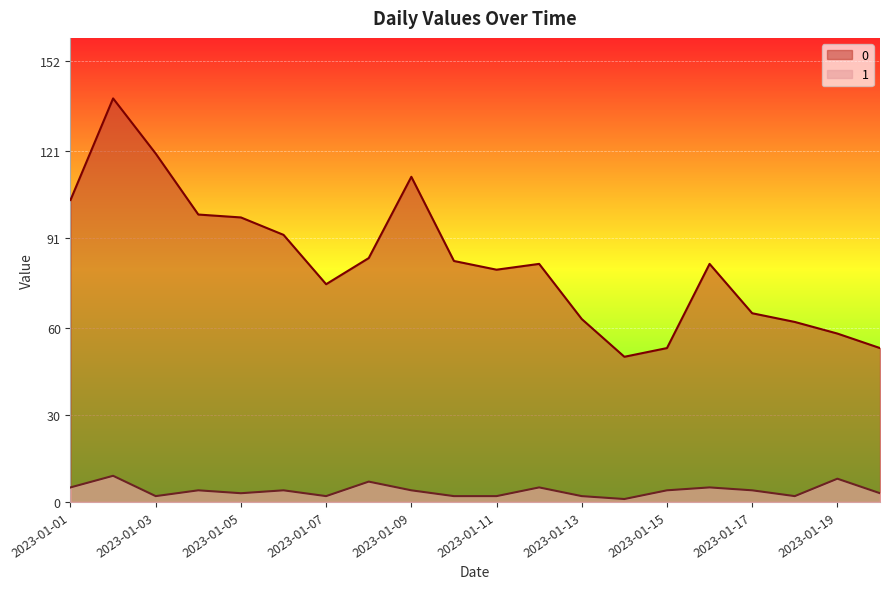

How many categories are shown in the chart?

20